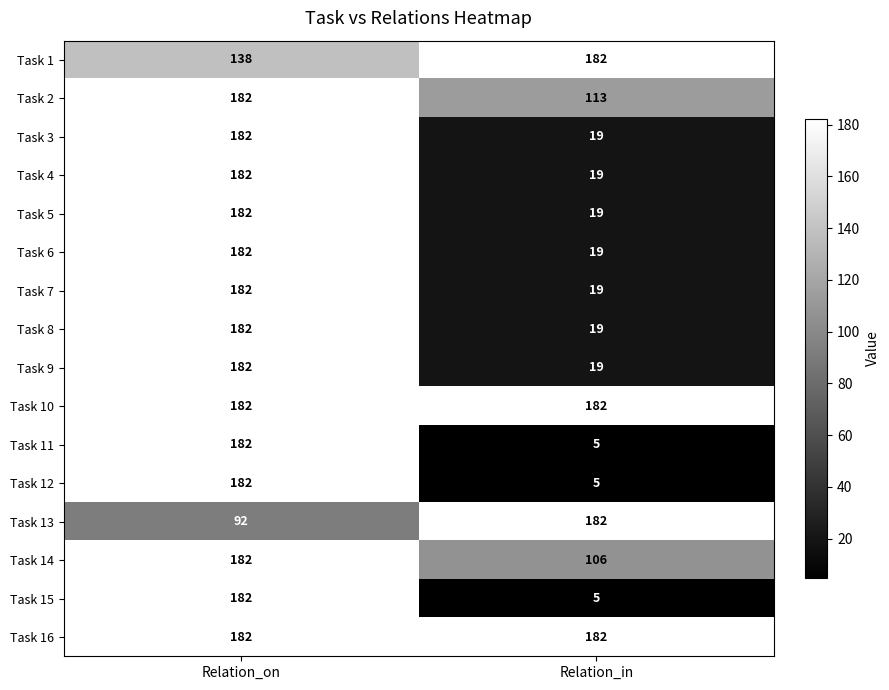

What is the spread (max minus min) of values at Relation_in?

177